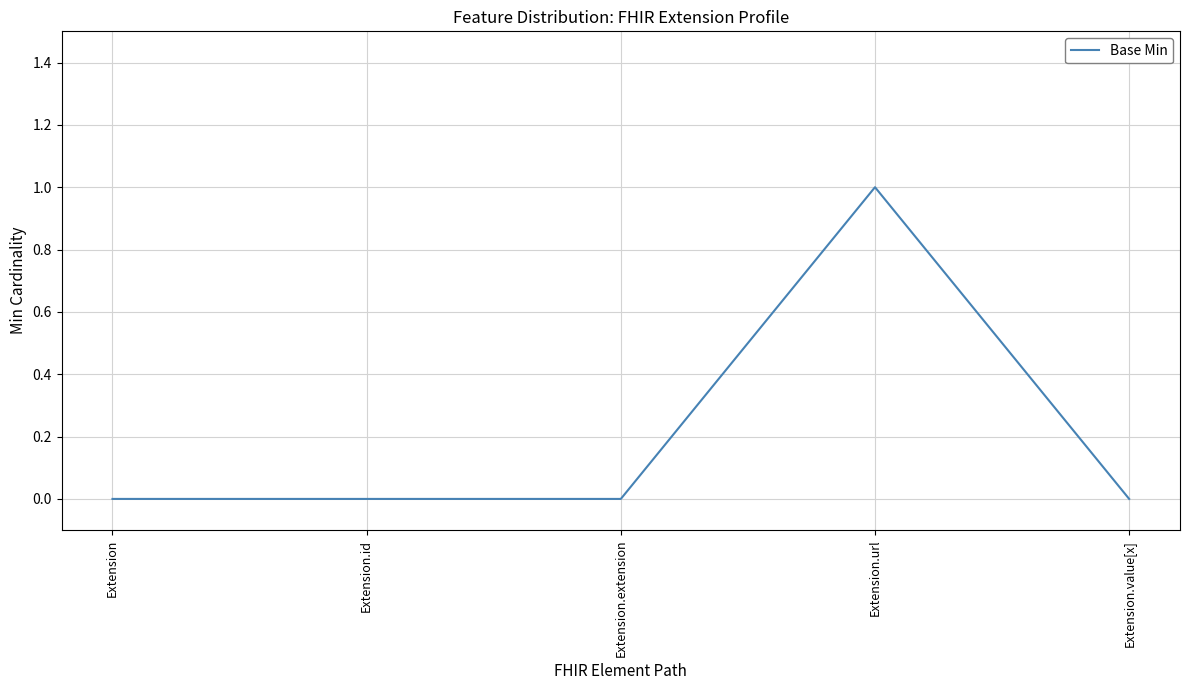

Which label corresponds to the largest value in the chart?

Extension.url